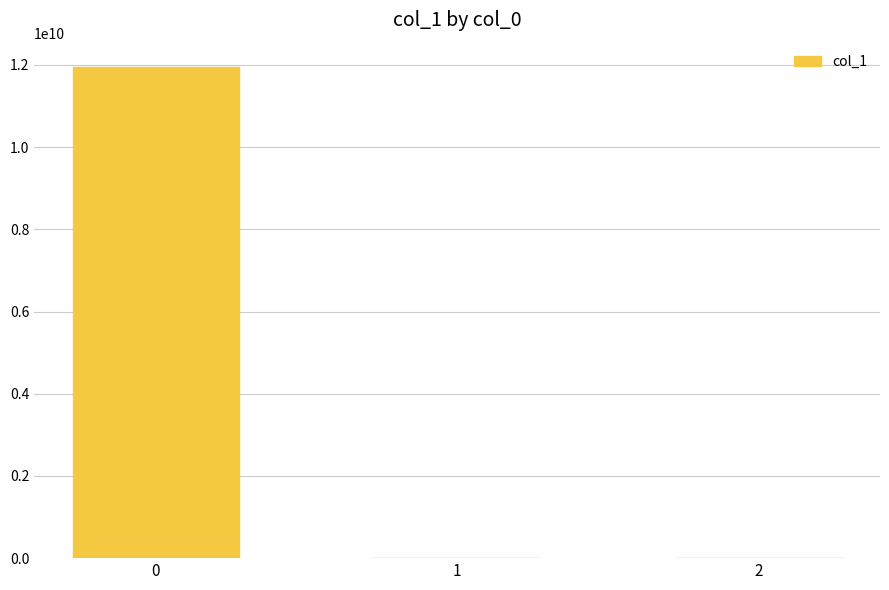

How many series are shown in this chart?

1